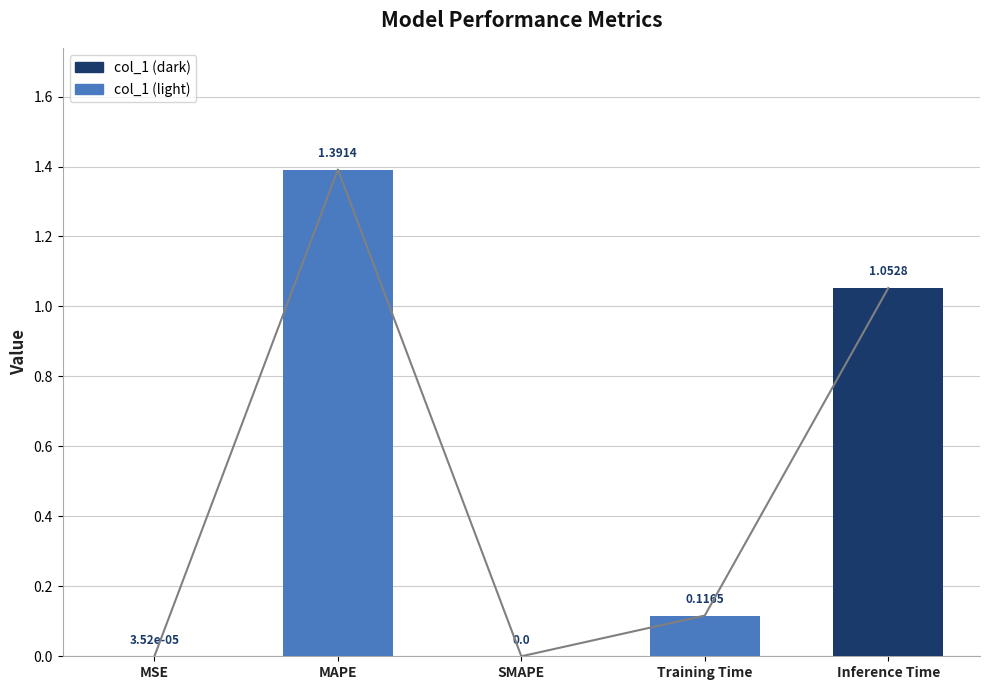

Reading left to right, what are all the values shown in this chart?

MSE=0.0	MAPE=1.4	SMAPE=0.0	Training Time=0.1	Inference Time=1.1